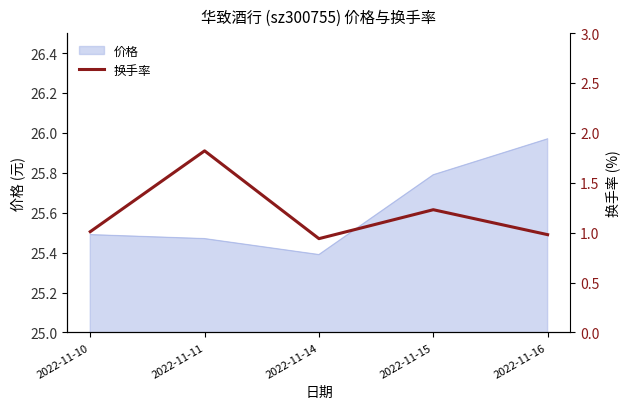

What is the maximum value shown in the chart?

1.8